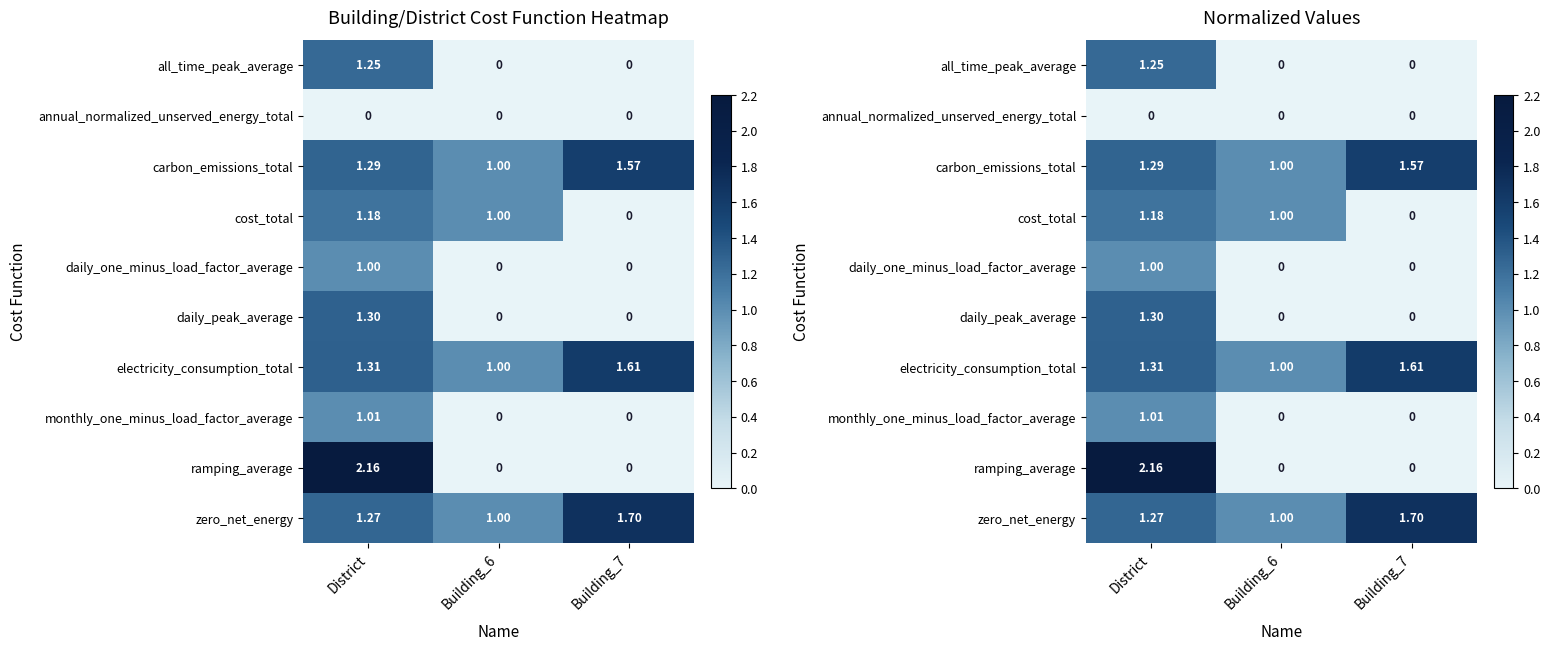

Rank the series by their maximum value, from lowest to highest.

annual_normalized_unserved_energy_total, daily_one_minus_load_factor_average, monthly_one_minus_load_factor_average, cost_total, all_time_peak_average, daily_peak_average, carbon_emissions_total, electricity_consumption_total, zero_net_energy, ramping_average